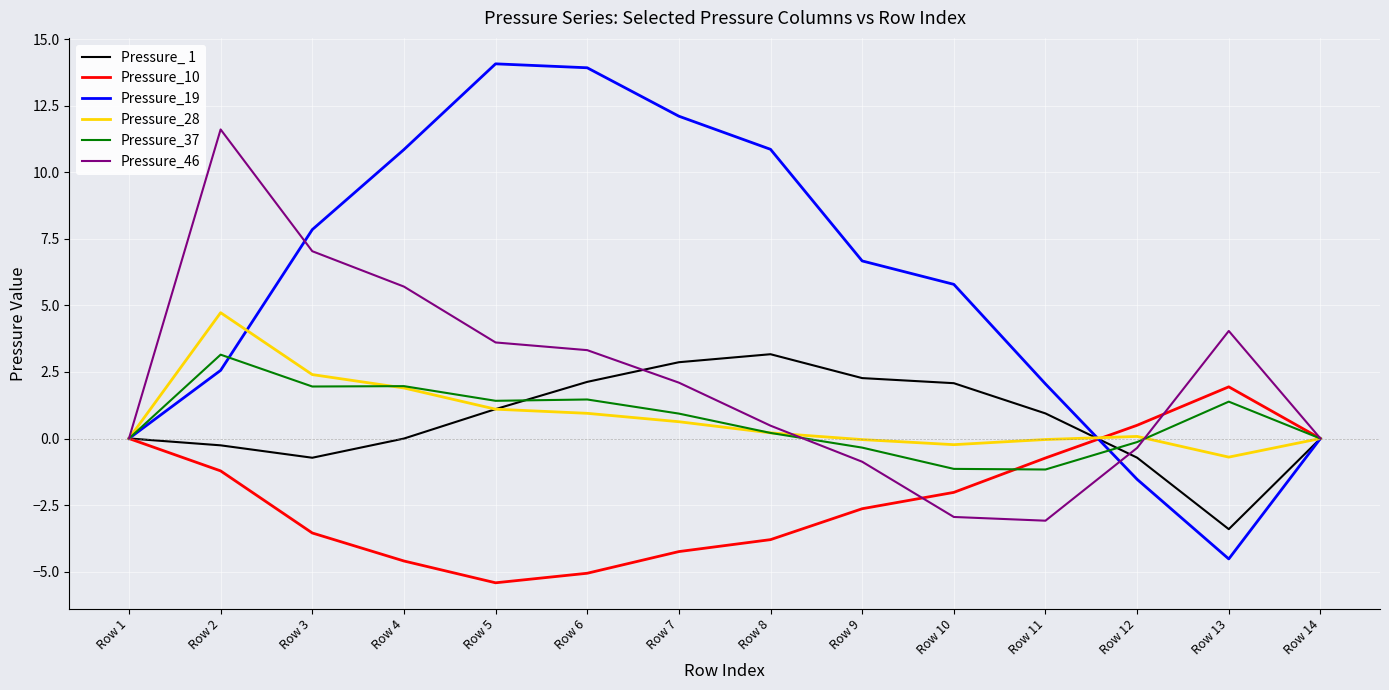

Is the value of Pressure_46 at Row 5 greater than the value of Pressure_28 at Row 10?

Yes